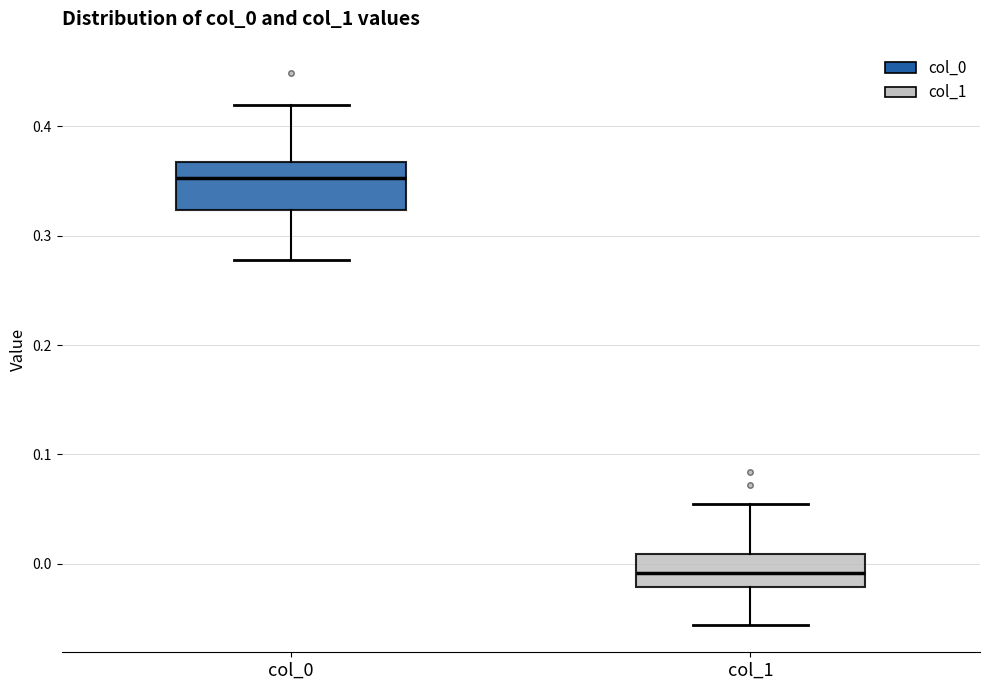

Where is the lower edge of the box for col_0 on the y-axis? The values are not printed on the chart, so give them approximately, as read against the axis.

0.32